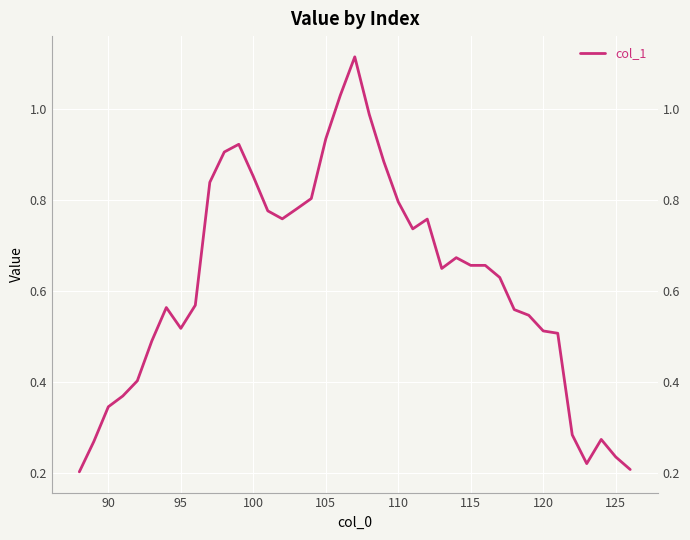

Reading left to right, transcribe all the data shown in this chart.

0.2	0.3	0.3	0.4	0.4	0.5	0.6	0.5	0.6	0.8	0.9	0.9	0.9	0.8	0.8	0.8	0.8	0.9	1.0	1.1	1.0	0.9	0.8	0.7	0.8	0.6	0.7	0.7	0.7	0.6	0.6	0.5	0.5	0.5	0.3	0.2	0.3	0.2	0.2